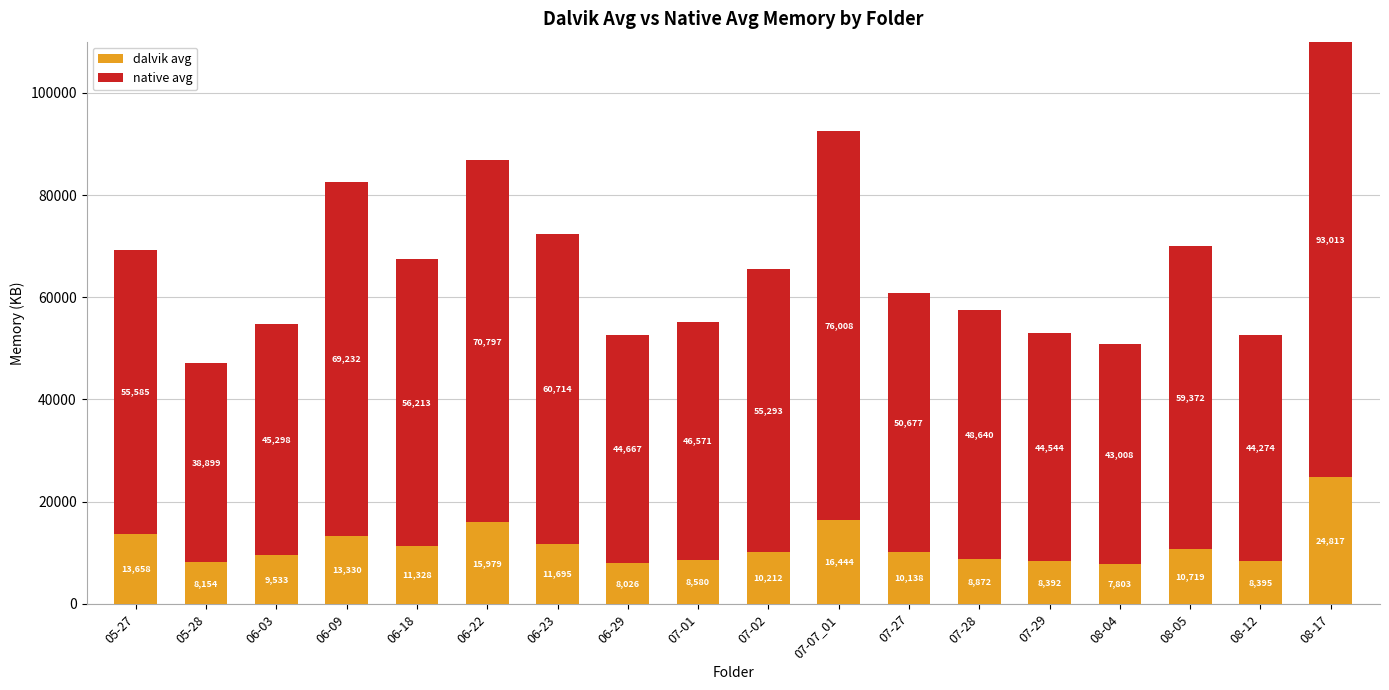

Reading left to right, what are all the values shown in this chart?

dalvik avg: 05-27=13658	05-28=8154	06-03=9533	06-09=13330	06-18=11328	06-22=15979	06-23=11695	06-29=8026	07-01=8580	07-02=10212	07-07_01=16444	07-27=10138	07-28=8872	07-29=8392	08-04=7803	08-05=10719	08-12=8395	08-17=24817
native avg: 05-27=55585	05-28=38899	06-03=45298	06-09=69232	06-18=56213	06-22=70797	06-23=60714	06-29=44667	07-01=46571	07-02=55293	07-07_01=76008	07-27=50677	07-28=48640	07-29=44544	08-04=43008	08-05=59372	08-12=44274	08-17=93013